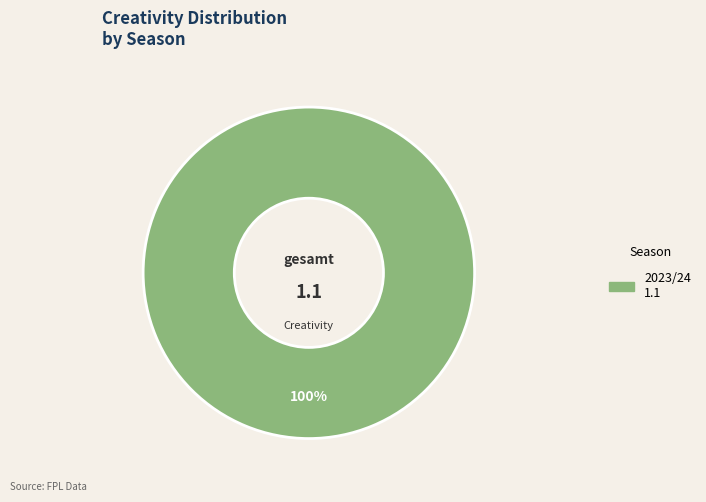

Does any single category account for the majority?

Yes